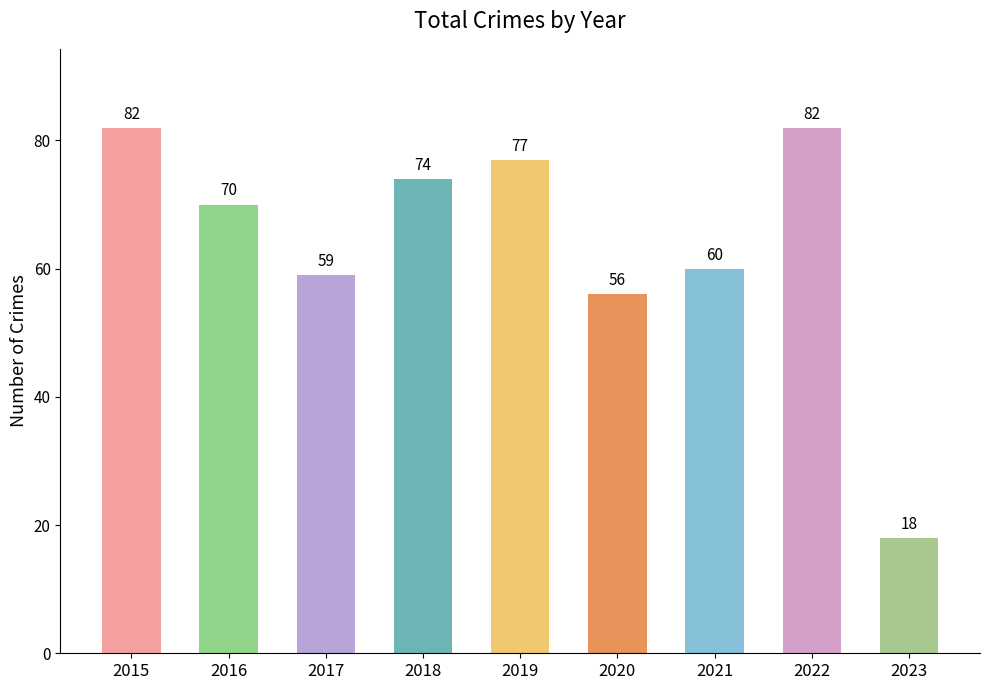

What is the value of the 8th bar from the left?

82